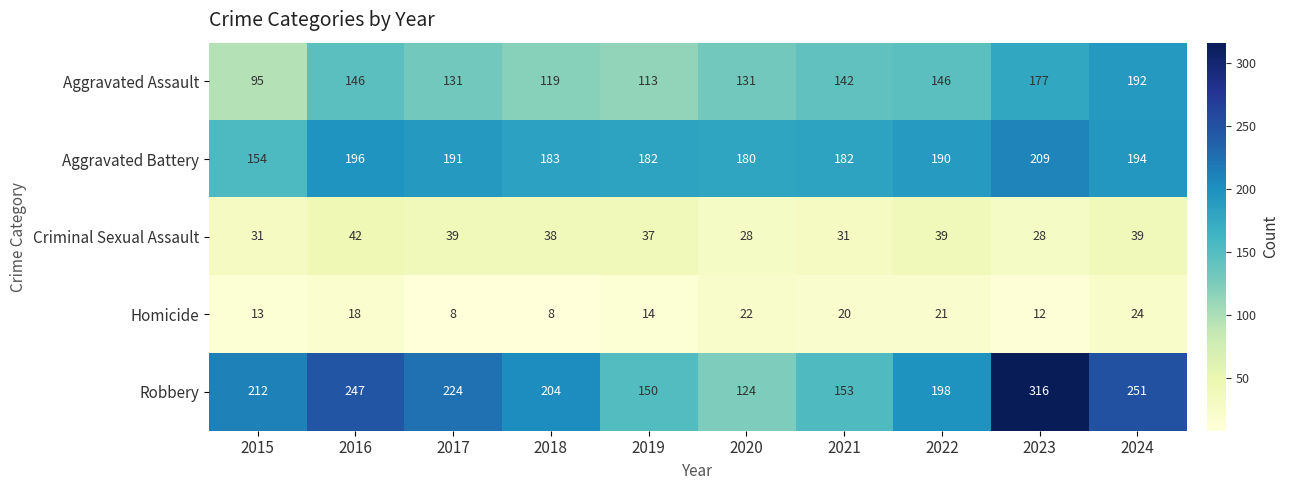

Which series has the widest spread of values?

Robbery